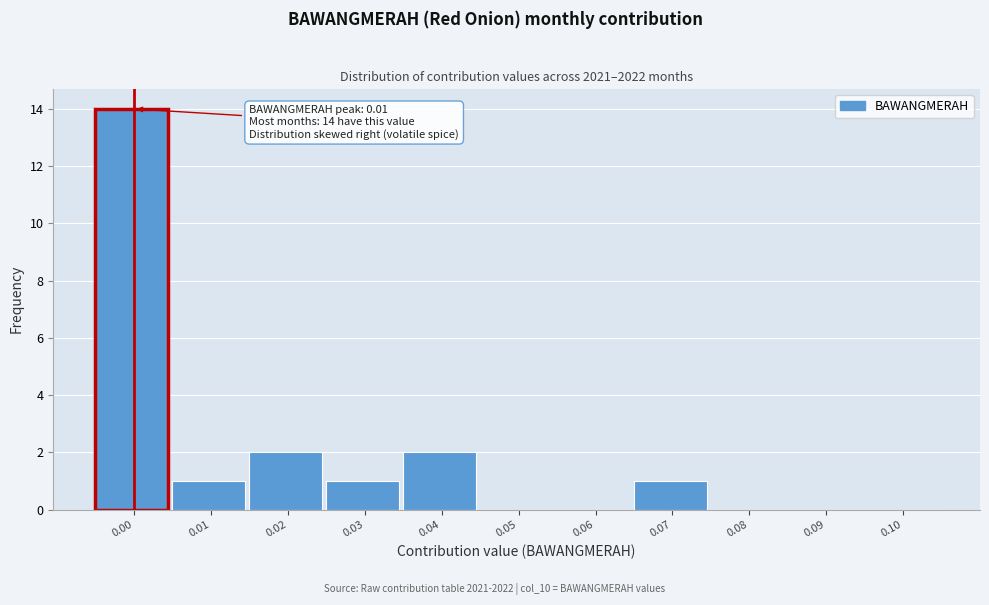

Reading left to right, what are all the values shown in this chart?

0.00=14	0.01=1	0.02=2	0.03=1	0.04=2	0.05=0	0.06=0	0.07=1	0.08=0	0.09=0	0.10=0